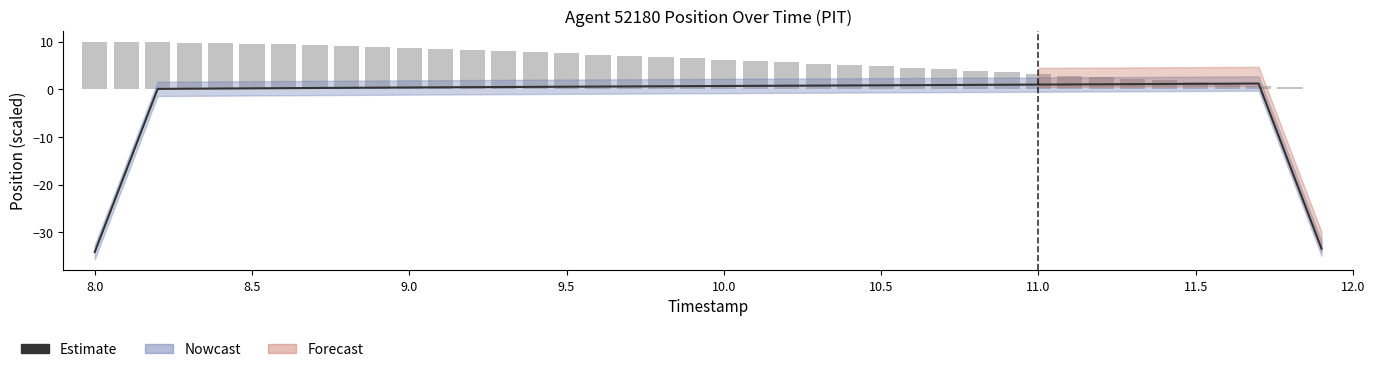

How many positive values does the Estimate series have?

36